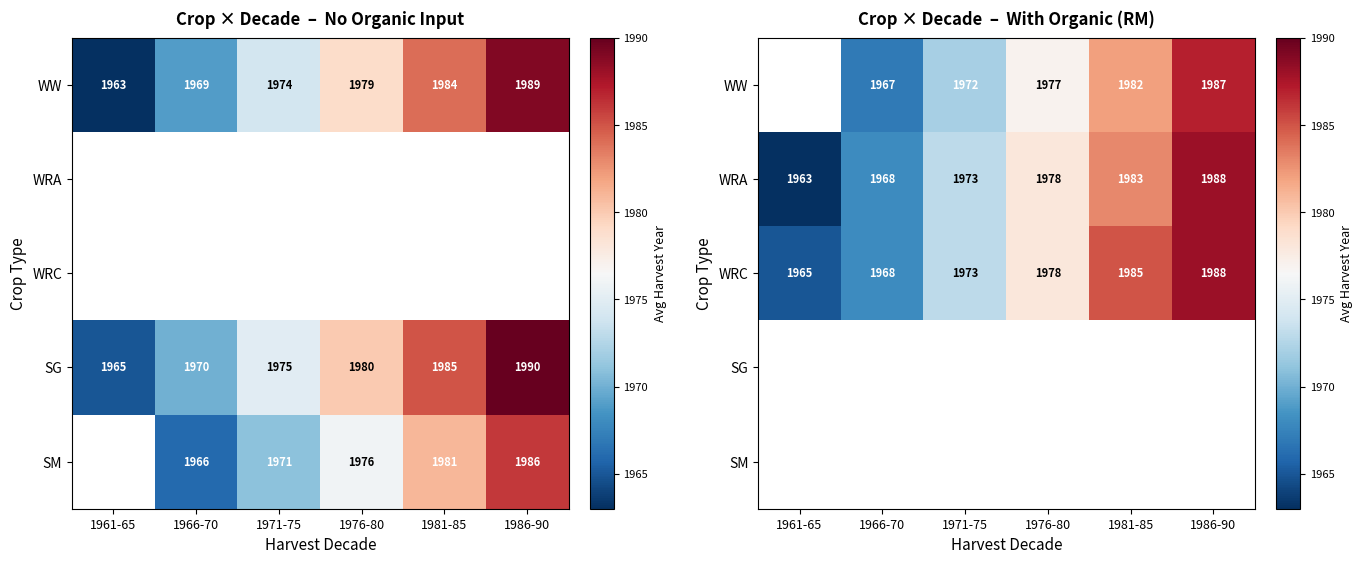

Rank the series by their average value, from highest to lowest.

WRC, SG, SM, WW, WRA